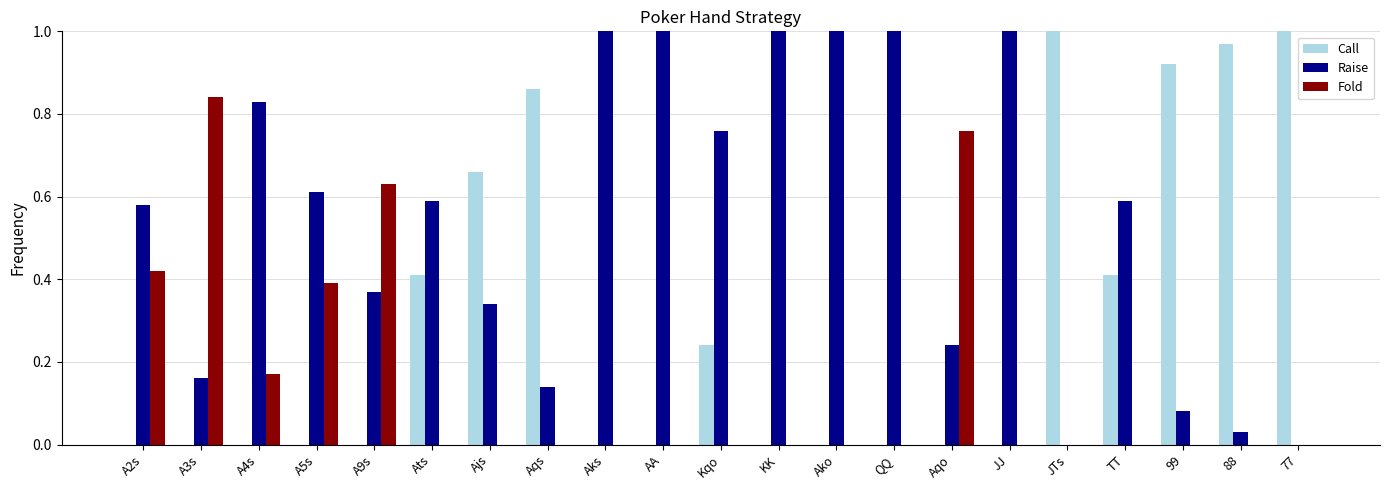

What are all the series names shown in the legend?

Call, Raise, Fold